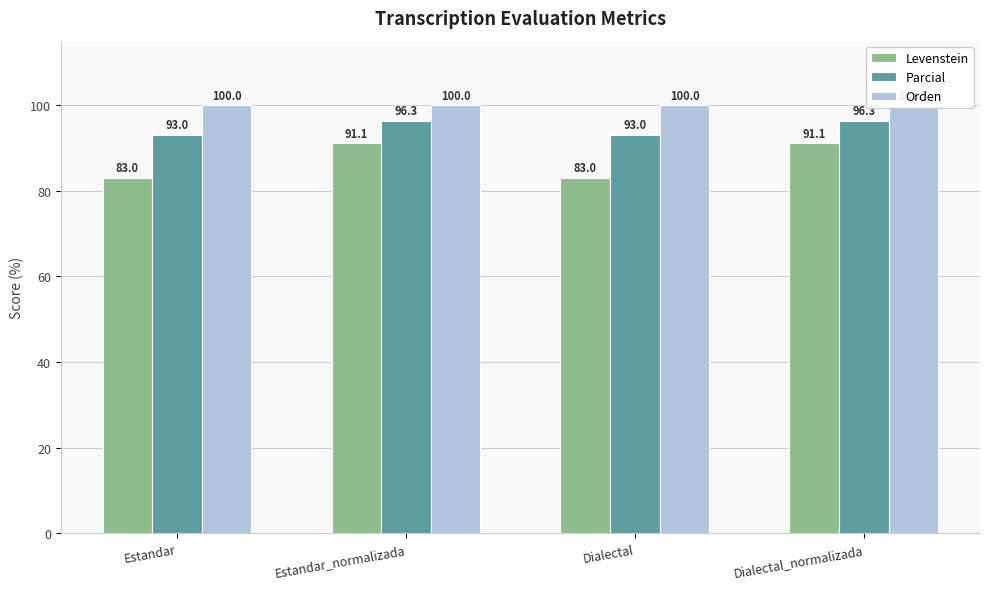

How many bars are there in total?

12